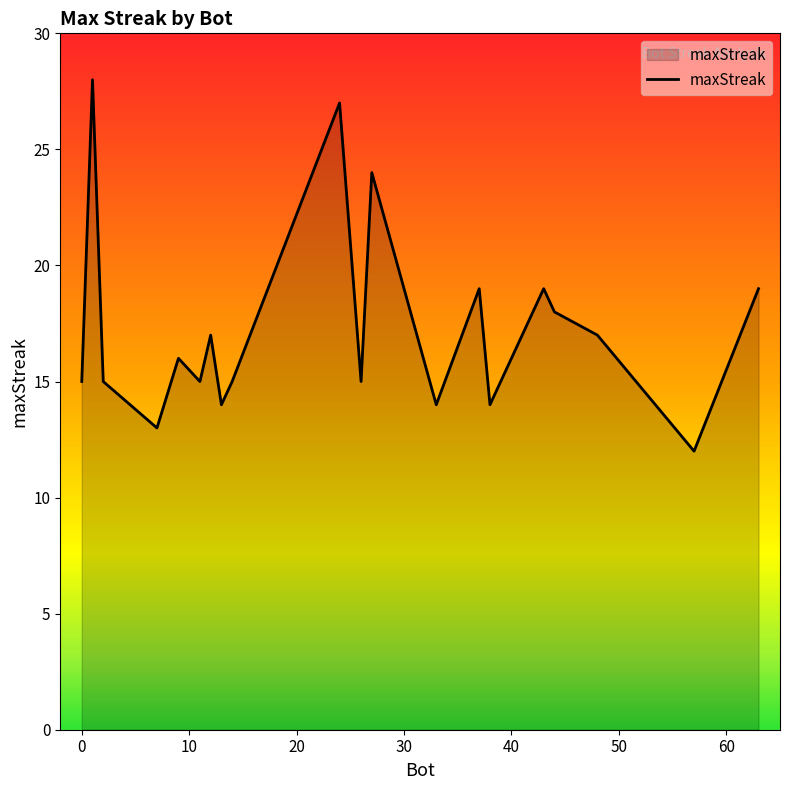

What is the smallest value displayed?

12